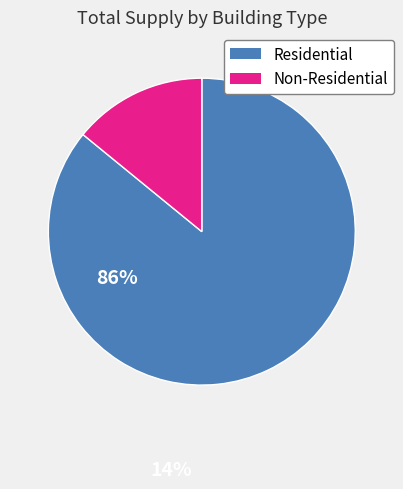

Is there any slice that represents more than half of the pie?

Yes